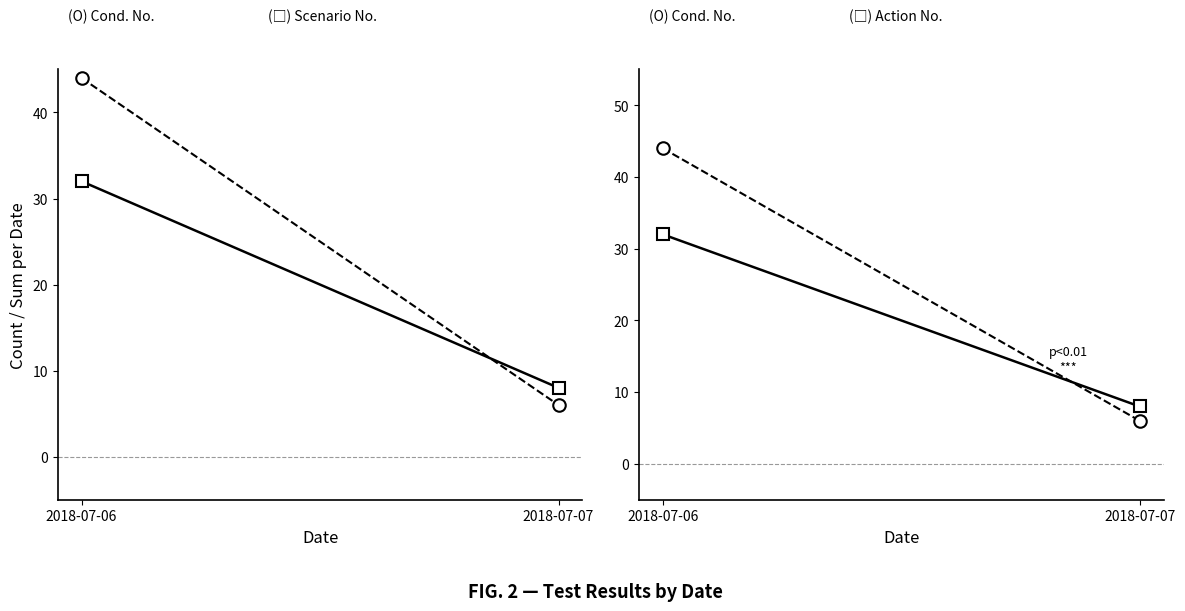

List the labels in order of Cond. No. value, smallest first.

2018-07-07, 2018-07-06